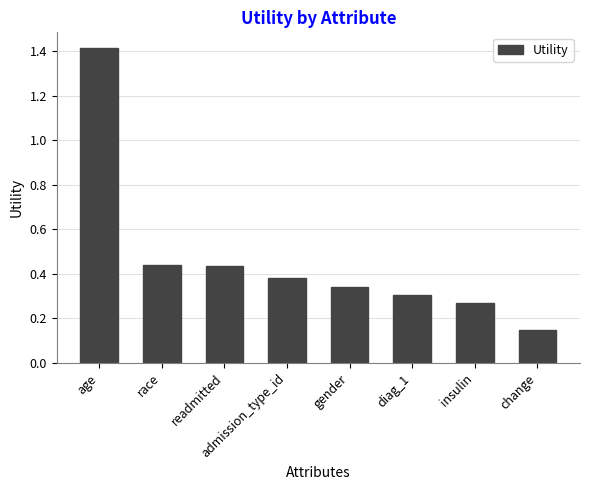

Is it true that the value at diag_1 is 0.3?

True